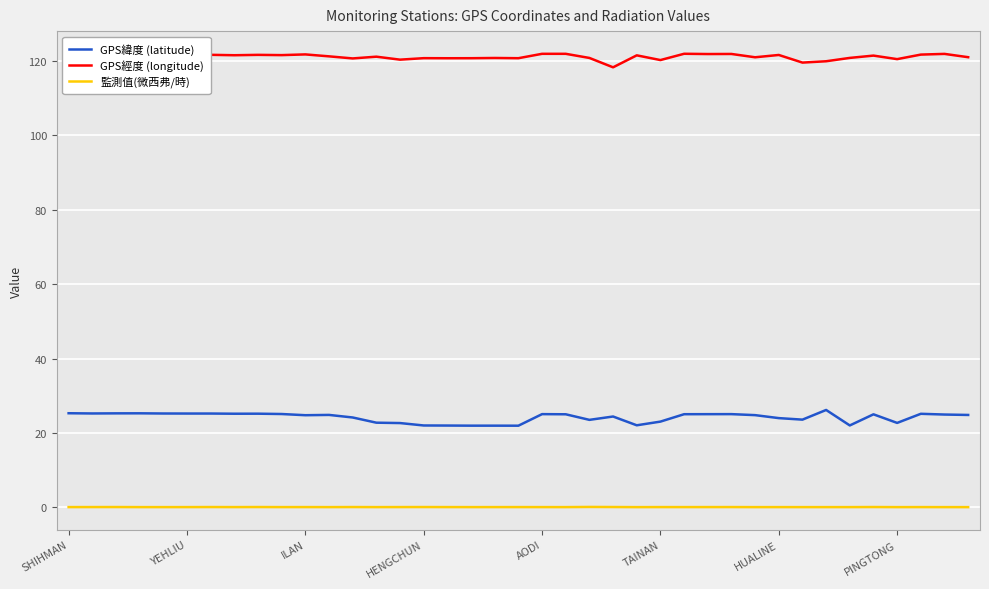

Count the number of data series in this chart.

3